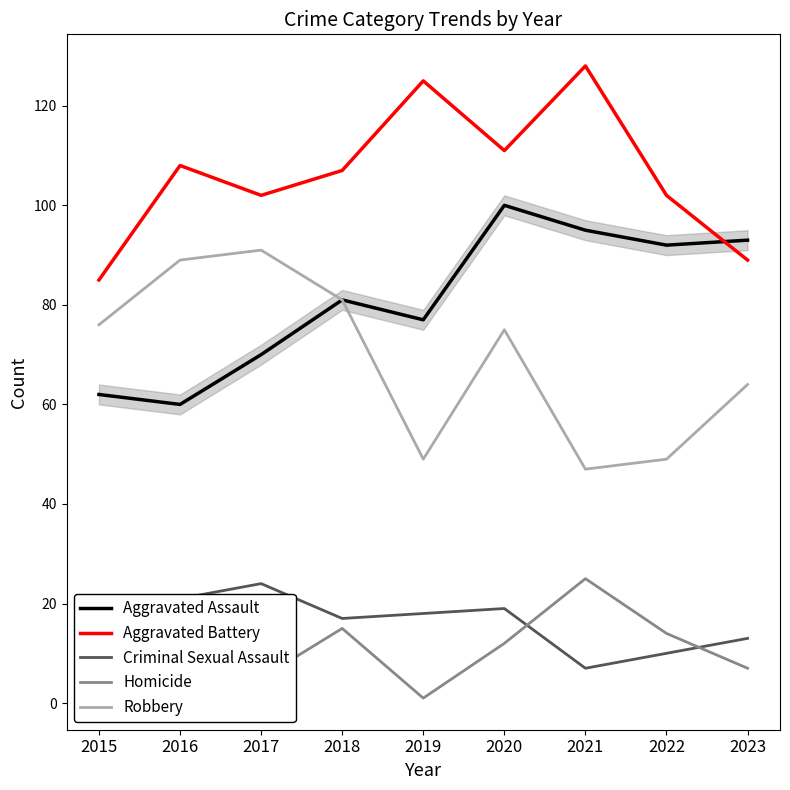

True or false: Criminal Sexual Assault and Aggravated Battery cross at least once.

False